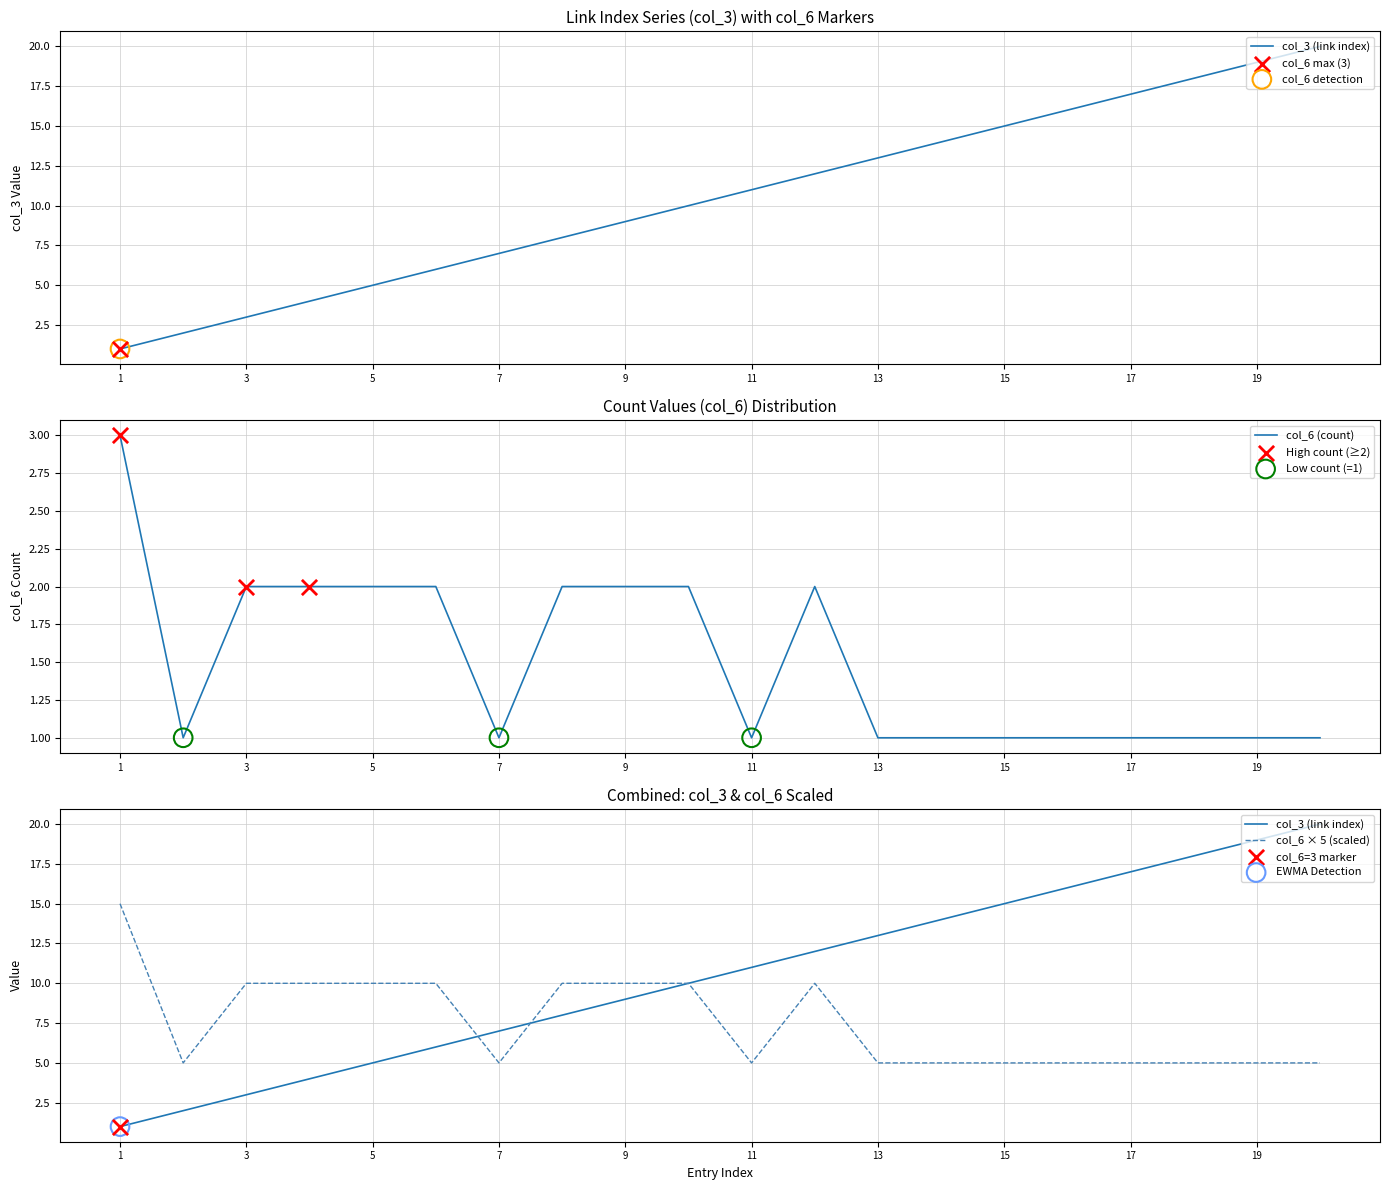

Which series has the largest Y range (max minus min)?

col_3 (link index)